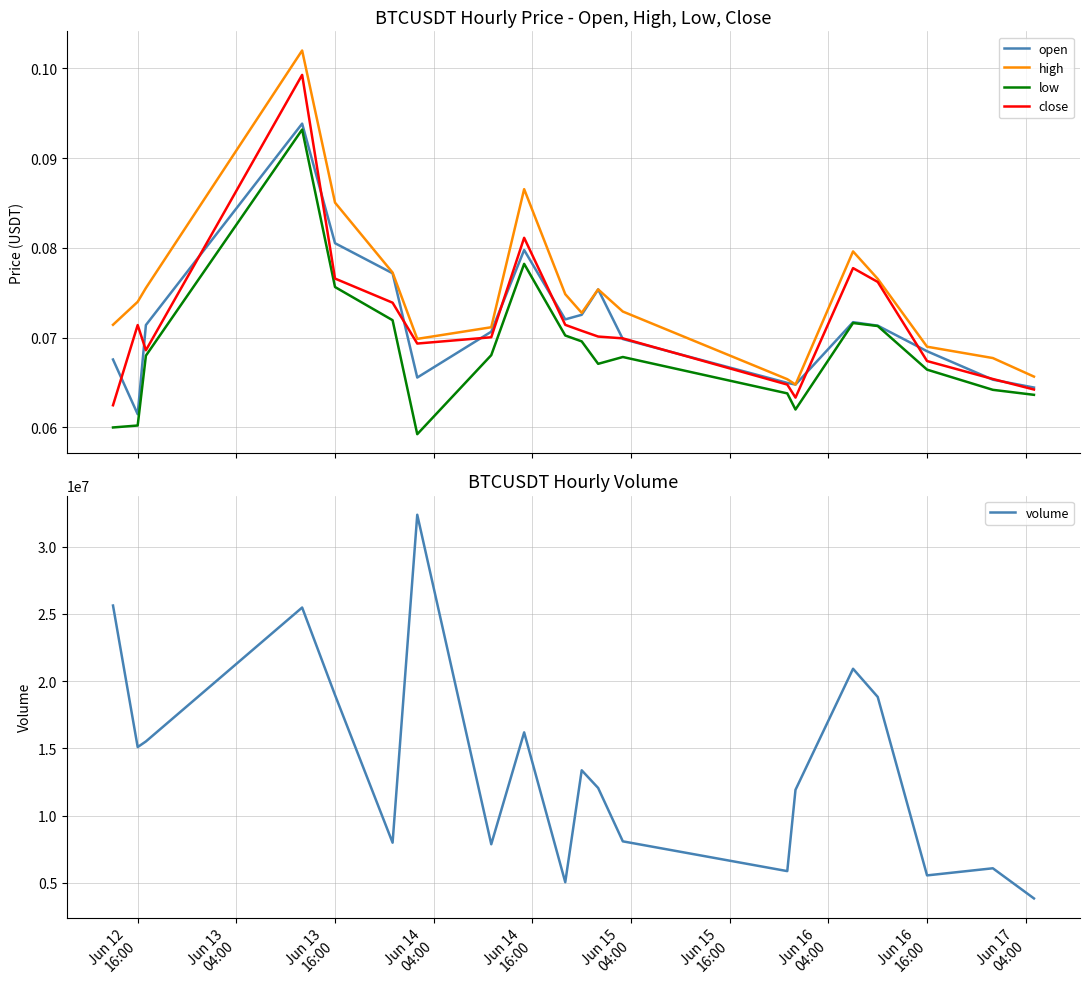

True or false: high and low cross at least once.

False